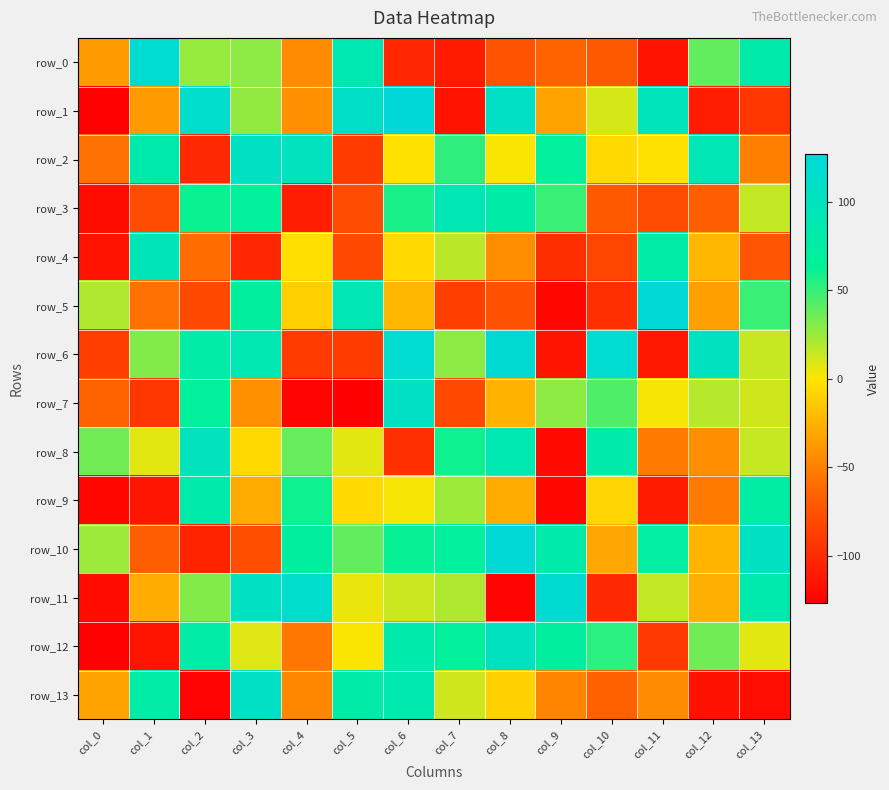

Is it true that row_7 equals 46 at col_9?

False